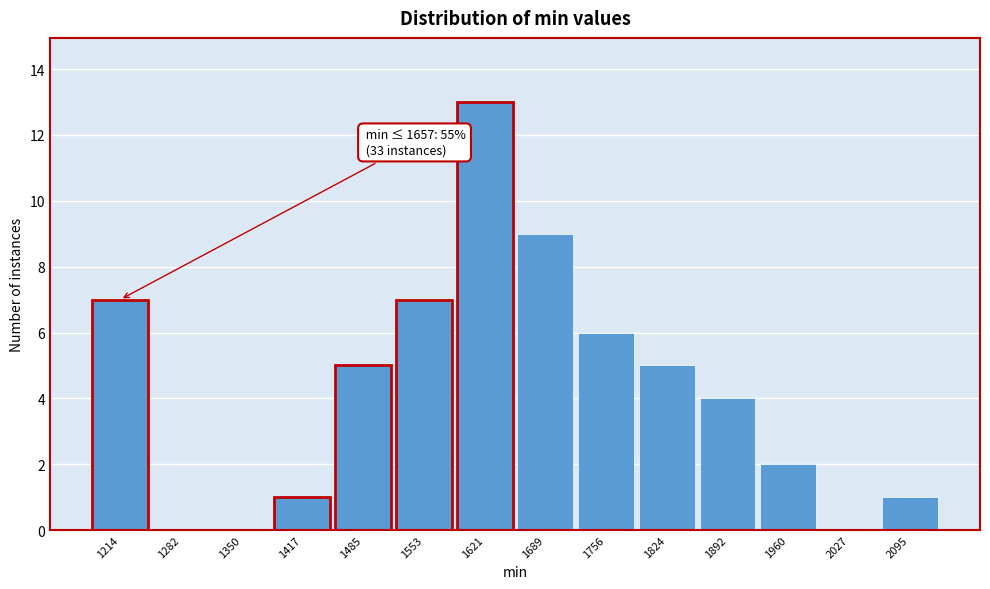

Reading left to right, list all the values displayed in this chart.

1214=7	1282=0	1350=0	1417=1	1485=5	1553=7	1621=13	1689=9	1756=6	1824=5	1892=4	1960=2	2027=0	2095=1